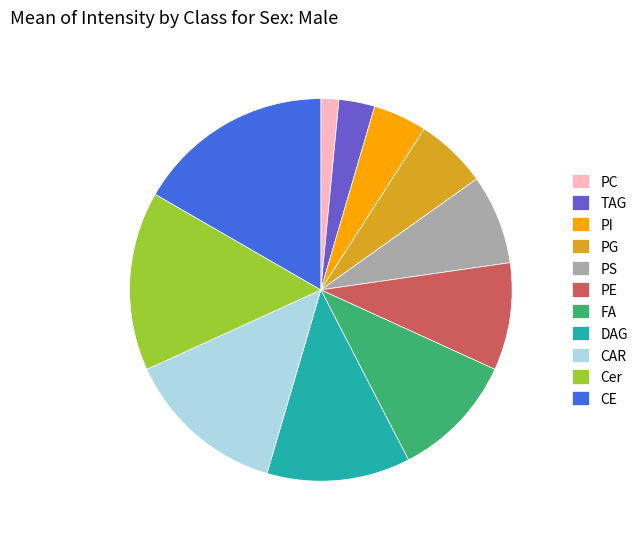

Does any single category account for the majority?

No